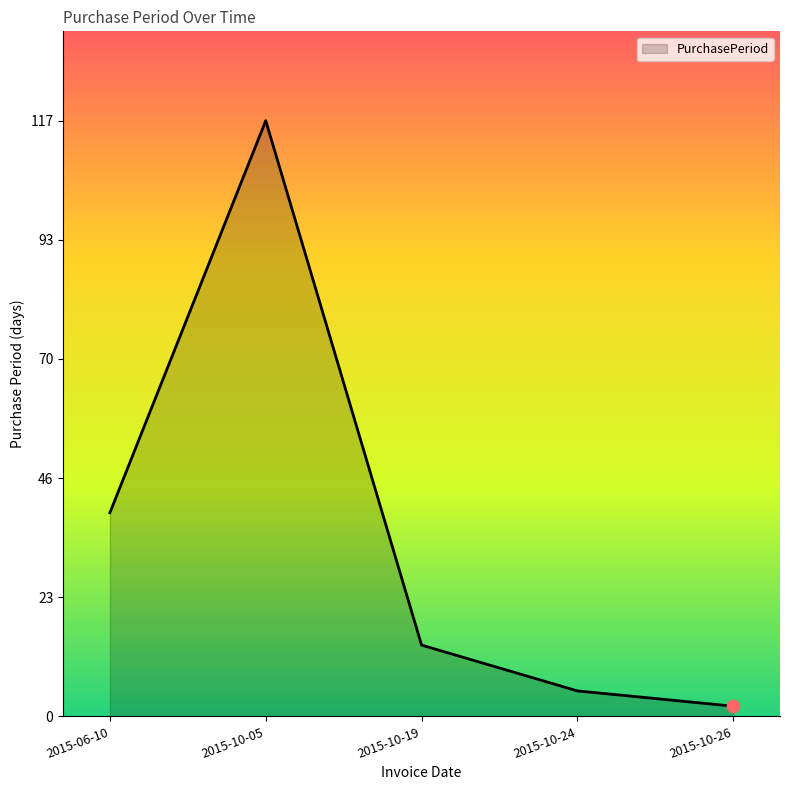

What is the change in value from 2015-06-10 to 2015-10-05?

+77